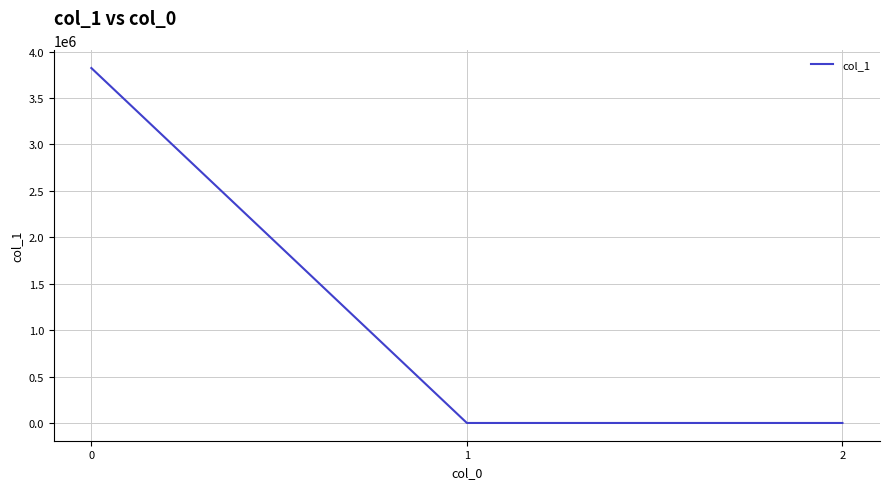

What is the maximum value shown in the chart?

3823006.0